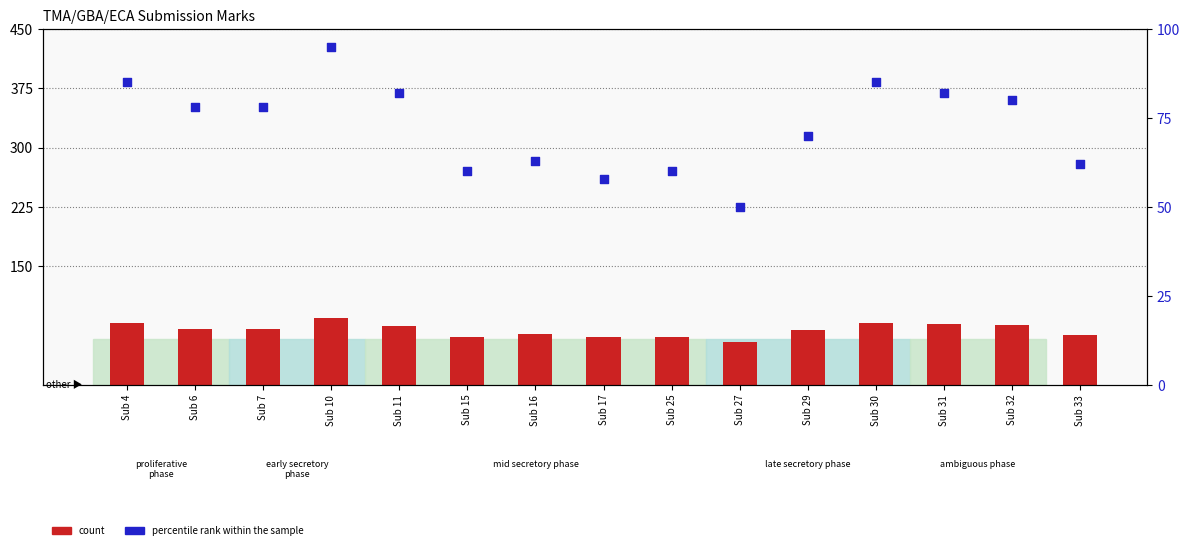

What are all the series names shown in the legend?

count, percentile rank within the sample